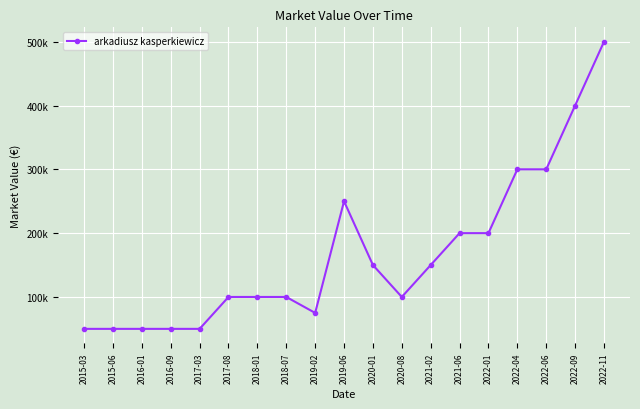

What is the value of the 2nd point from the left?

50000